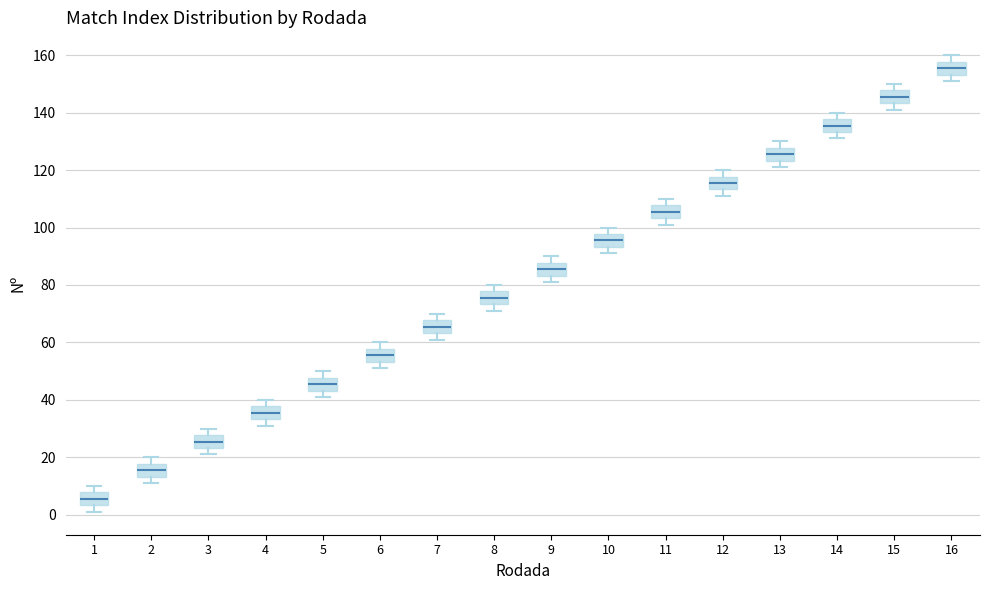

Which box has the lowest median line?

1